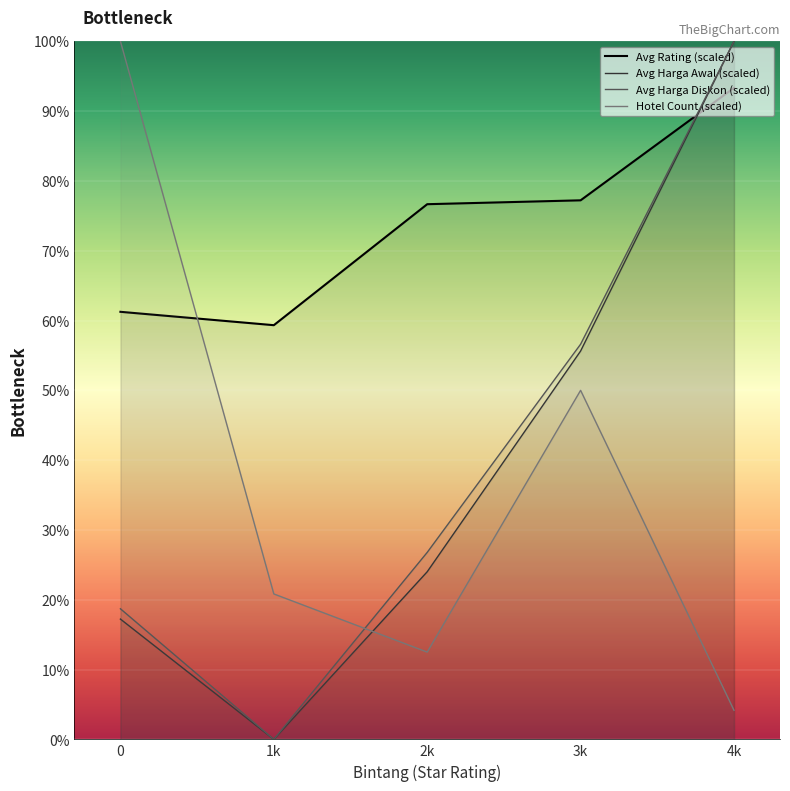

What is the label of the 2nd point from the right?

3k